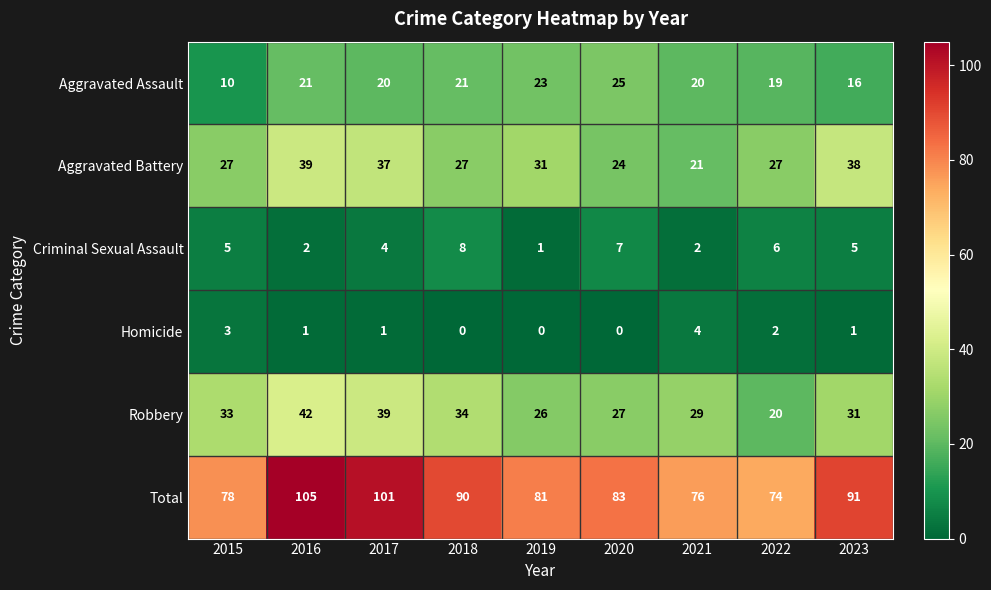

What value does the Aggravated Battery series have at 2021?

21